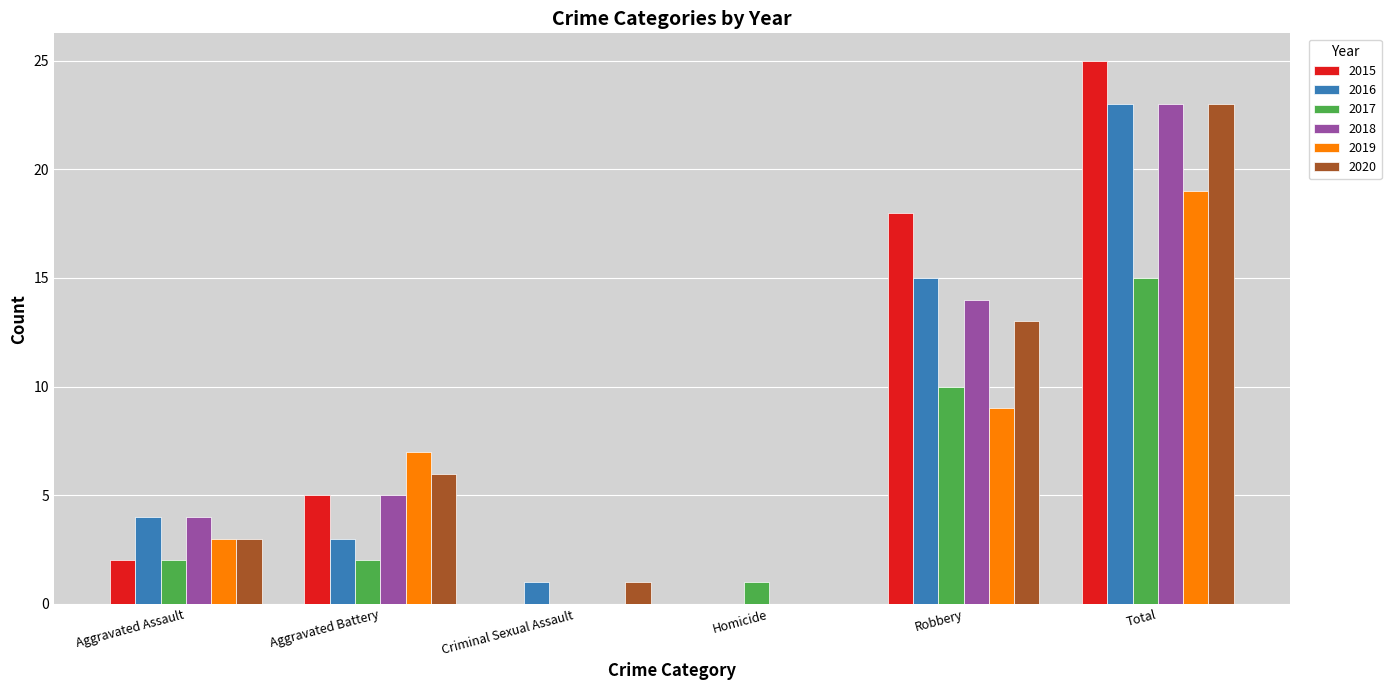

At which category does the chart reach its peak across all series?

Total